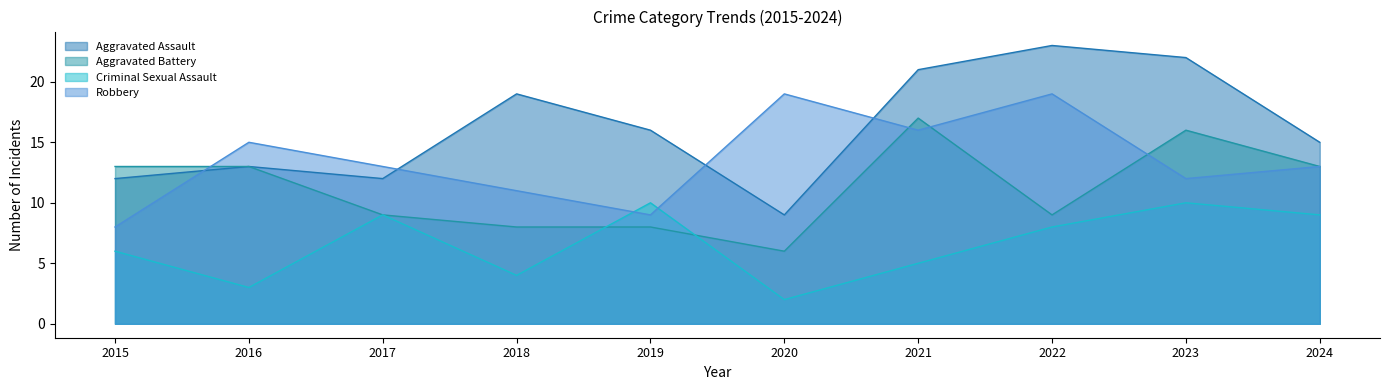

Rank the series by their maximum value, from highest to lowest.

Aggravated Assault, Robbery, Aggravated Battery, Criminal Sexual Assault